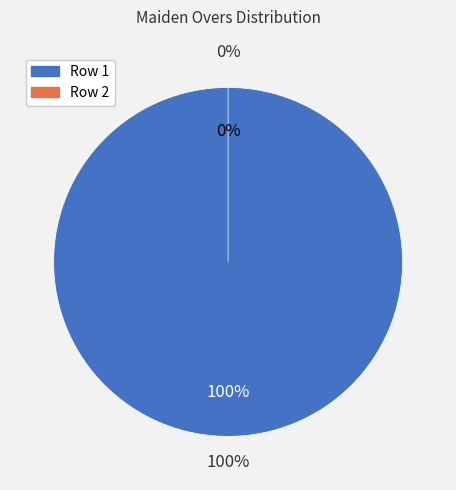

To the nearest percent, what is the difference between the largest and smallest slice percentages?

100%